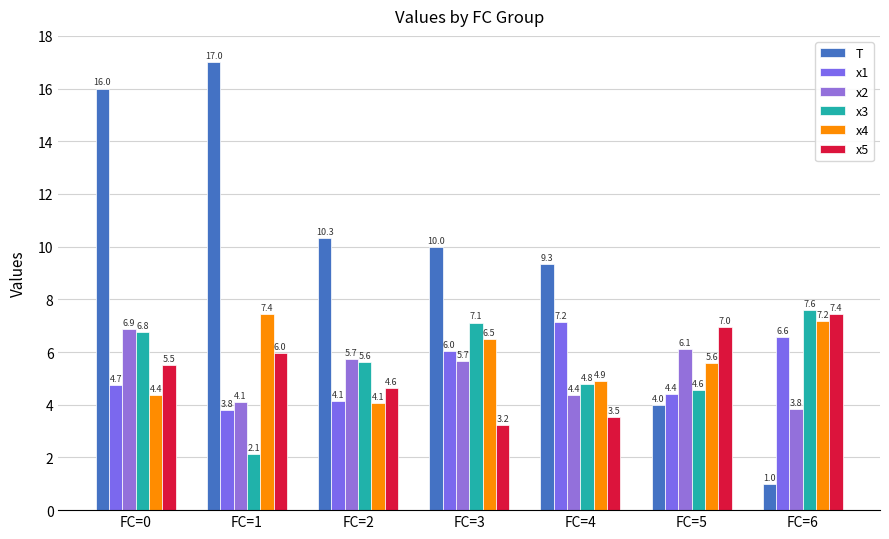

How many bars are there in total?

42